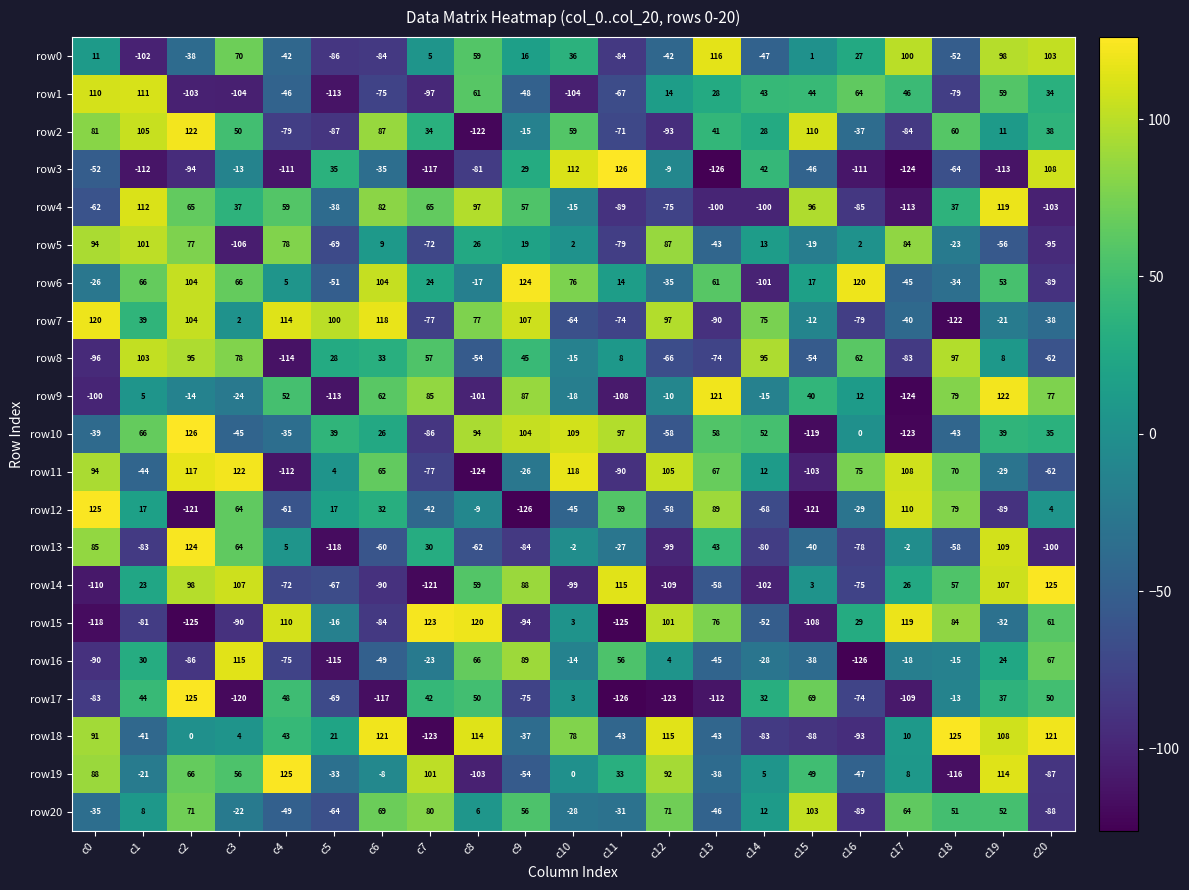

Rank the series at c9 from highest to lowest value.

row6, row7, row10, row16, row14, row9, row4, row20, row8, row3, row5, row0, row2, row11, row18, row1, row19, row17, row13, row15, row12